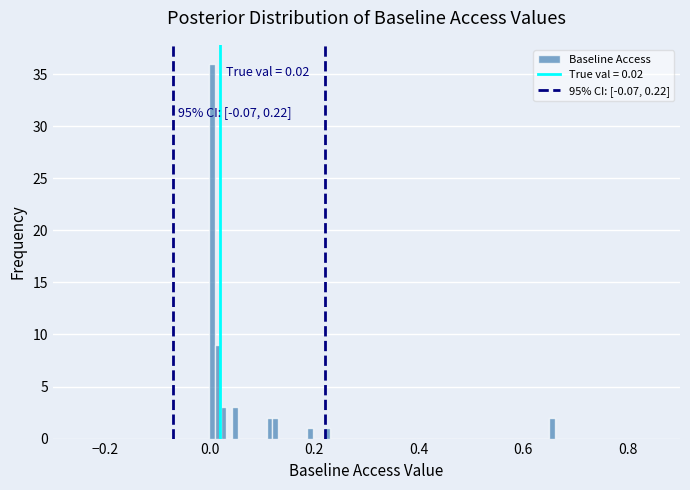

Read against the x-axis, roughly where is the centre of the tallest bar?

0.00